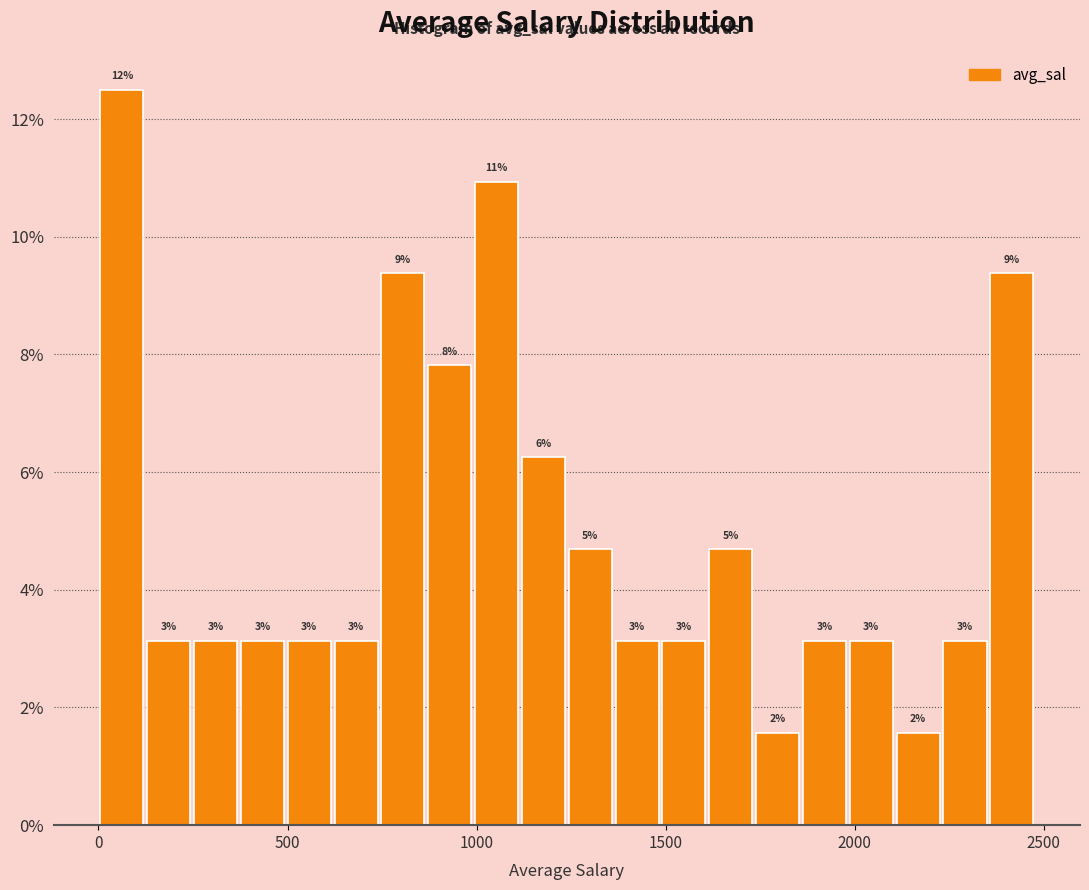

Around what value on the x-axis is the tallest bar? Give the approximate position of its centre, as read against the axis.

50